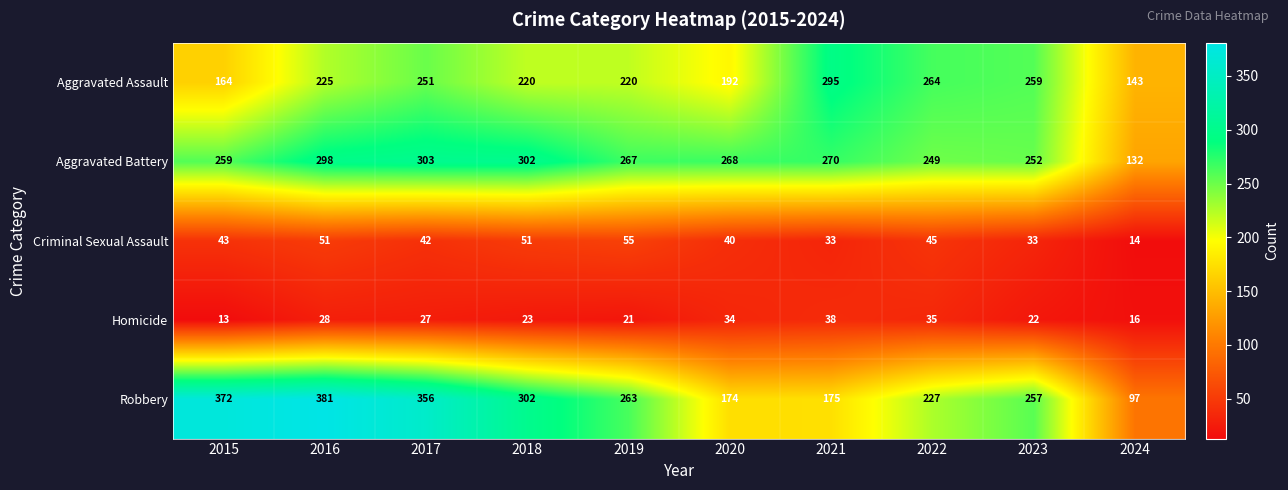

The value of Robbery at 2015 is 89. True or false?

False